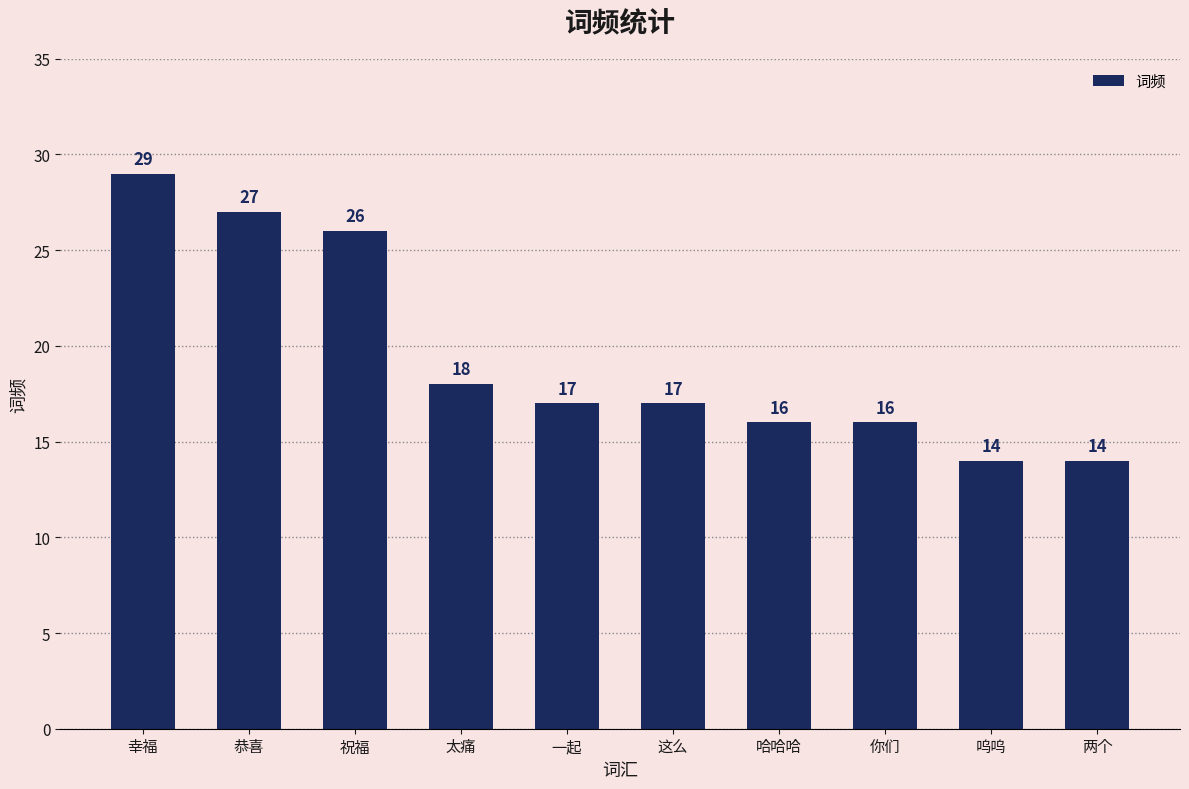

Count the number of categories in the chart.

10